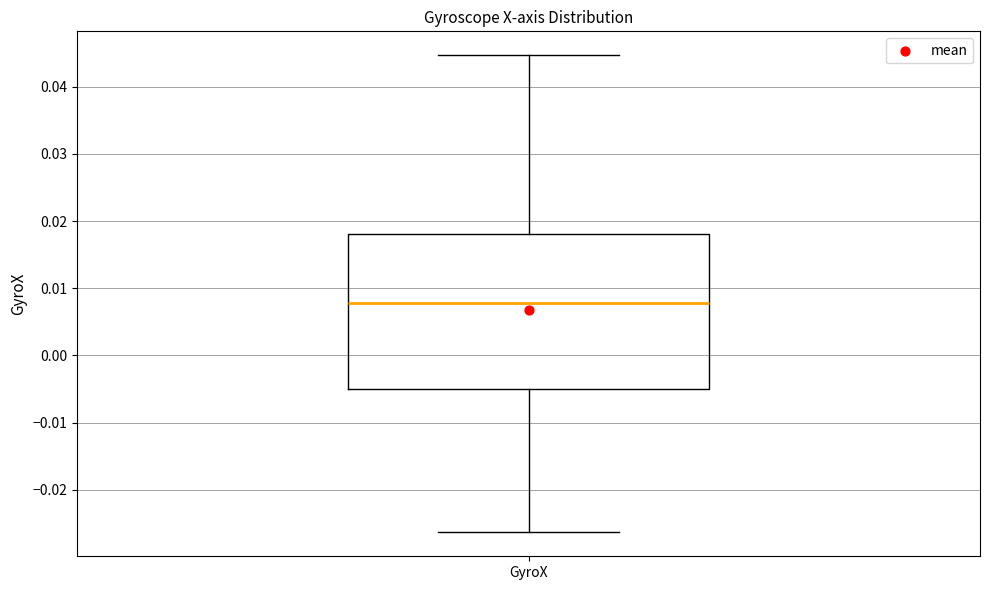

Read this box plot against the y-axis: the position of the median line, the range covered by the box, and the ends of both whiskers. The values are not printed on the chart, so give them approximately, as read against the axis.

median 0.008, box -0.005 to 0.018, whiskers -0.026 to 0.045